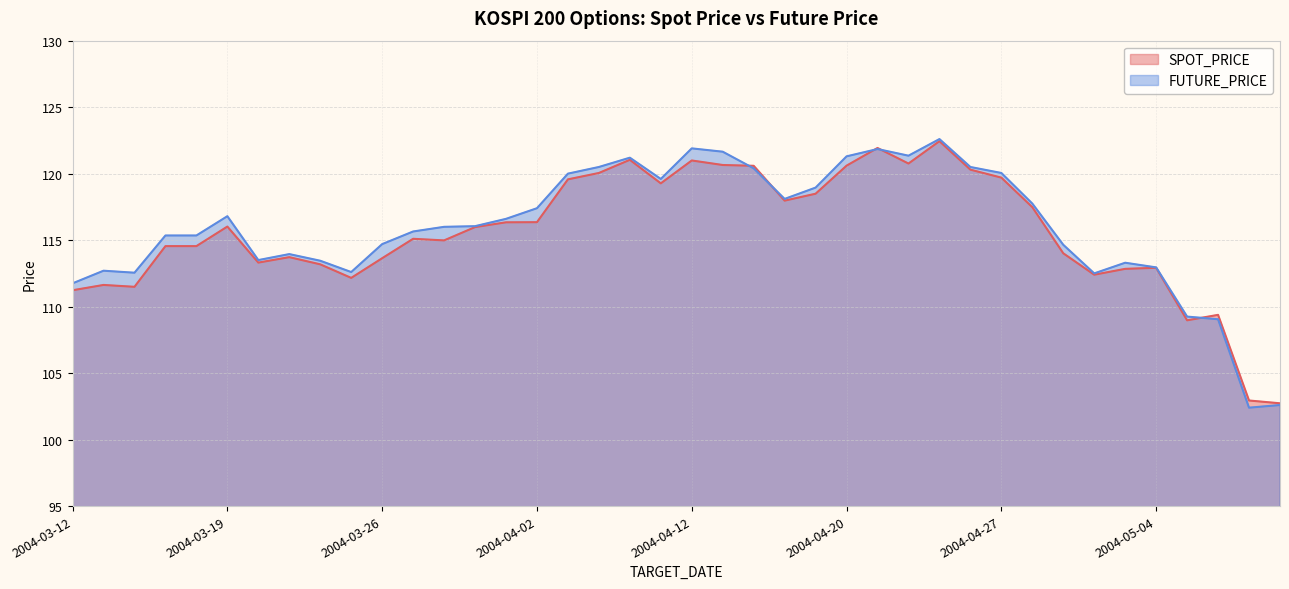

True or false: FUTURE_PRICE and SPOT_PRICE intersect in this chart.

True